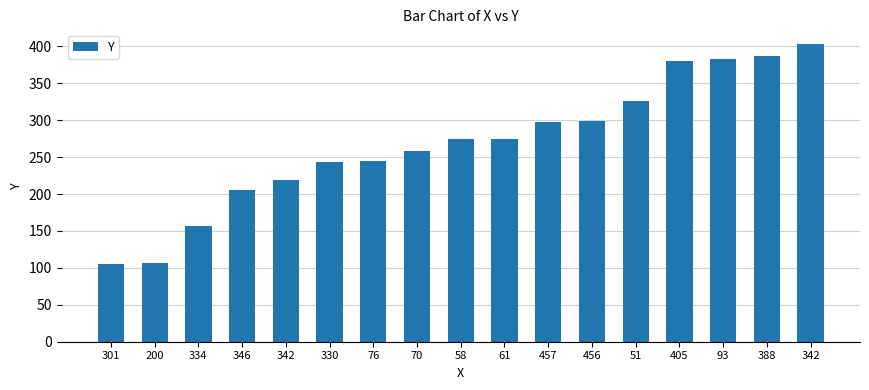

Are the bars horizontal?

No